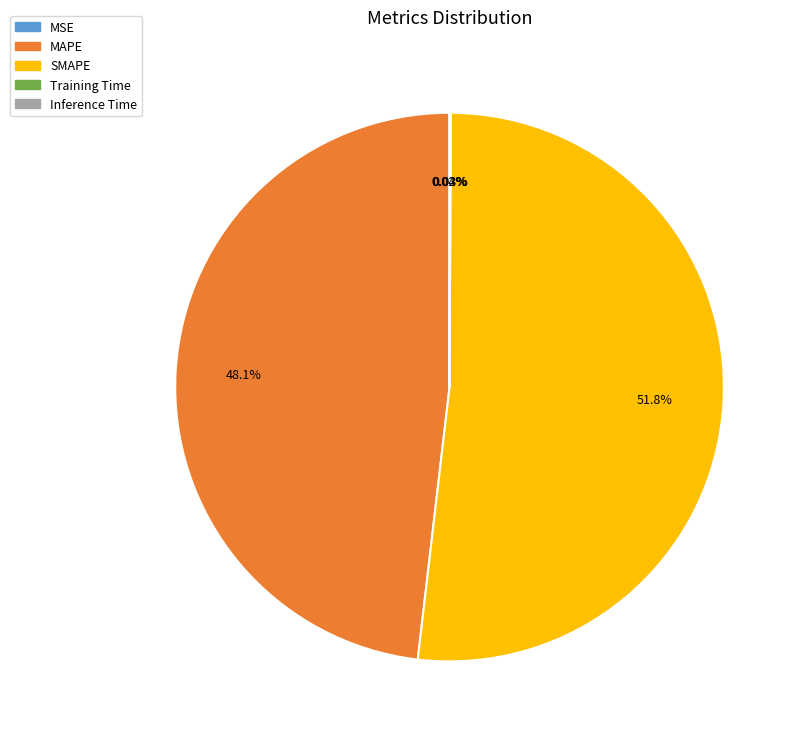

Which slice is the largest?

SMAPE